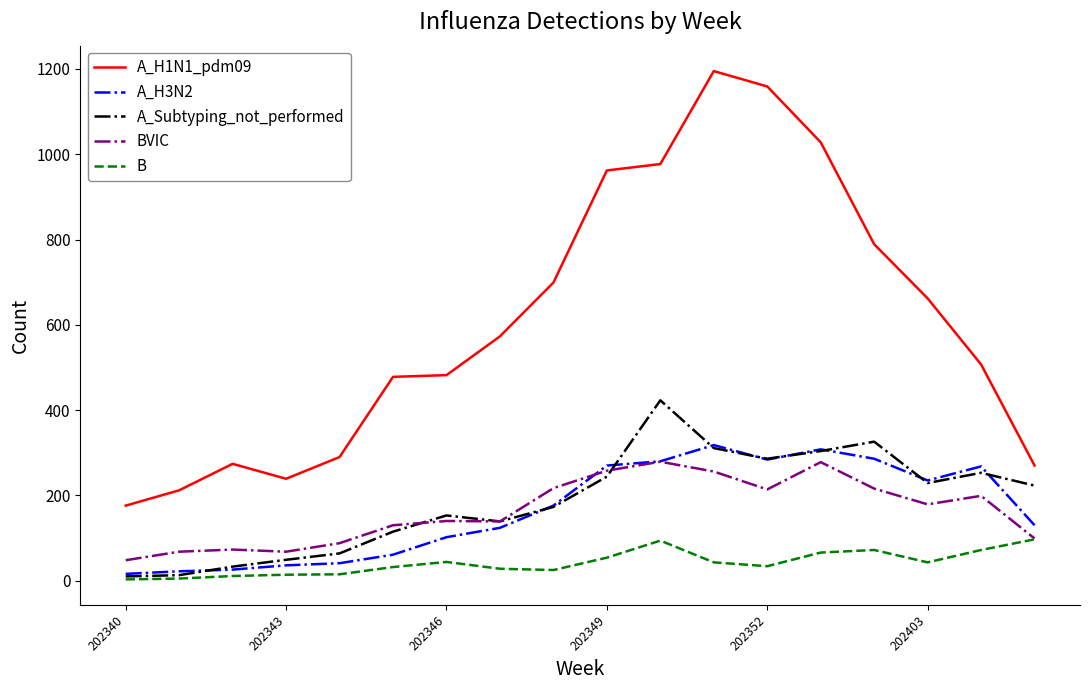

True or false: BVIC has more than 0 points higher than both neighbors.

True